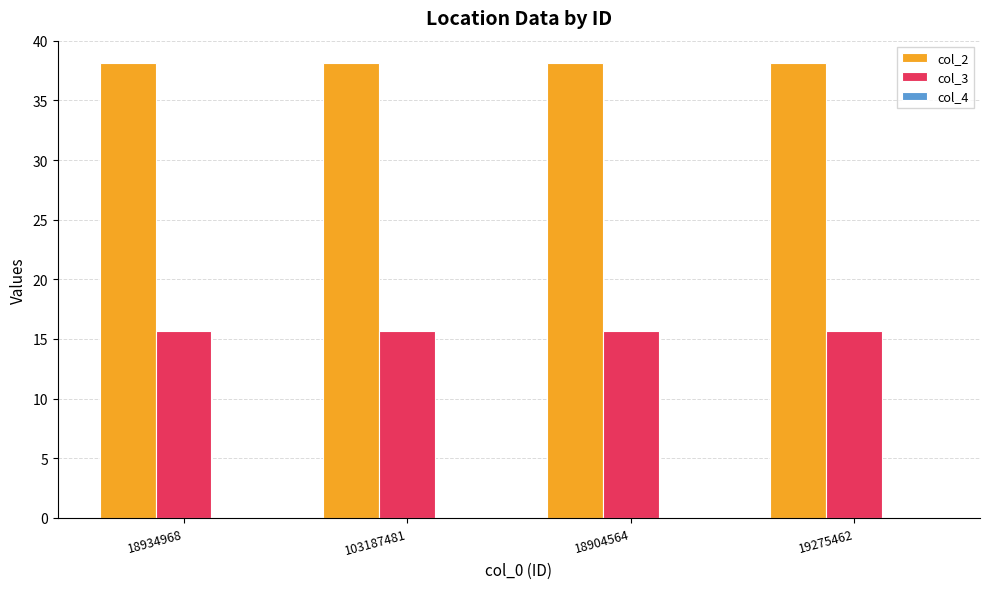

The col_2 series shows 66.2 at 18934968. True or false?

False